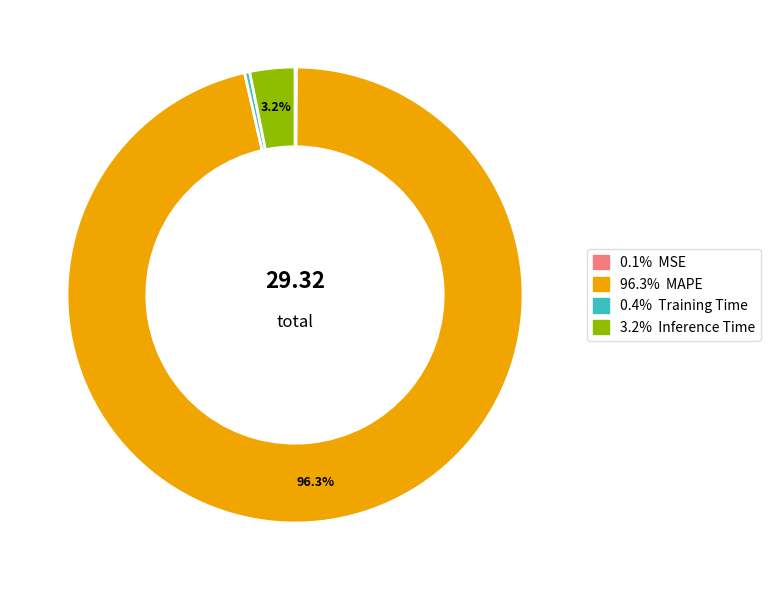

Is there any slice that represents more than half of the pie?

Yes